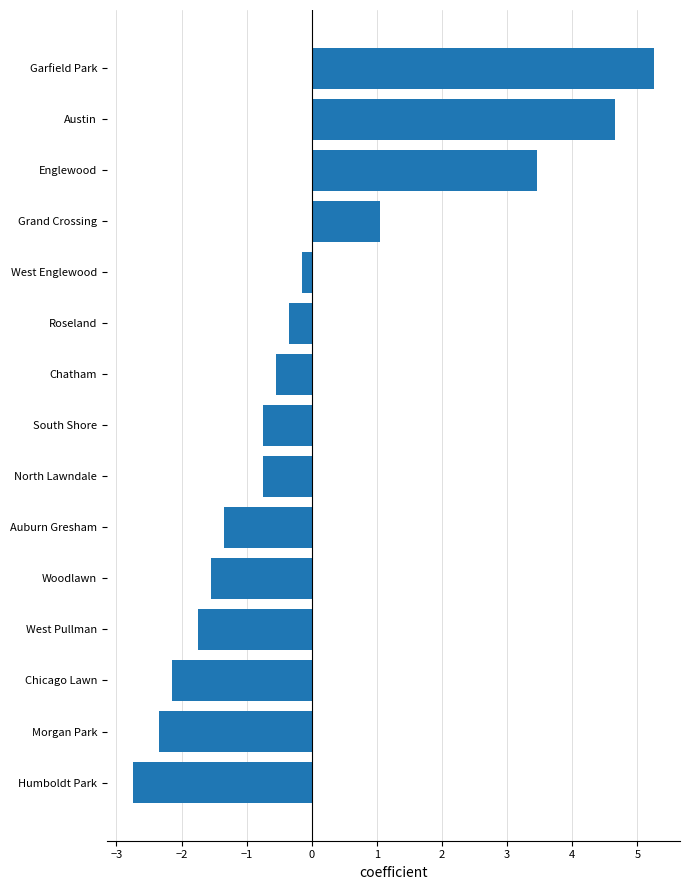

Reading bottom to top, what are all the values shown in this chart?

Humboldt Park=-2.7	Morgan Park=-2.3	Chicago Lawn=-2.1	West Pullman=-1.7	Woodlawn=-1.5	Auburn Gresham=-1.3	North Lawndale=-0.7	South Shore=-0.7	Chatham=-0.5	Roseland=-0.3	West Englewood=-0.1	Grand Crossing=1.1	Englewood=3.5	Austin=4.7	Garfield Park=5.3